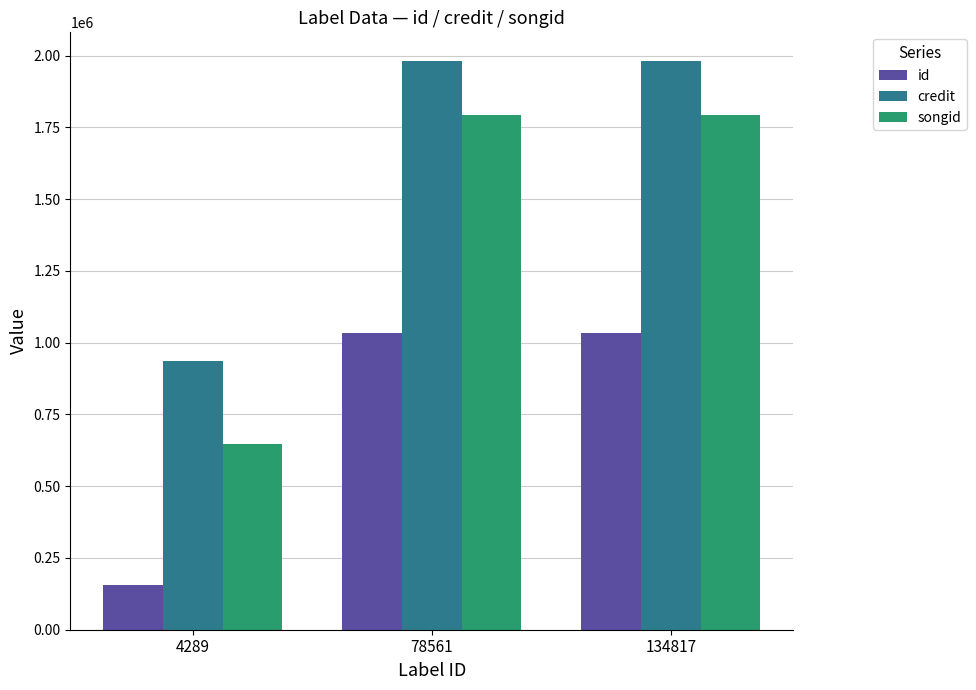

What is the sum of the id values at 134817 and 4289?

1188694